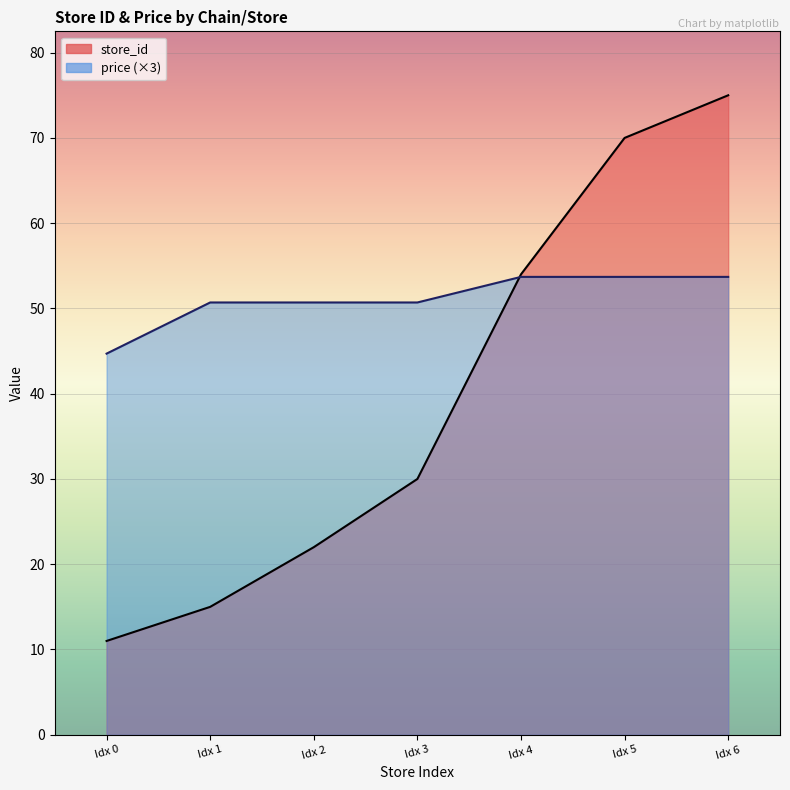

Reading left to right, list all the values displayed in this chart.

store_id: 11.0	15.0	22.0	30.0	54.0	70.0	75.0
price: 44.7	50.7	50.7	50.7	53.7	53.7	53.7